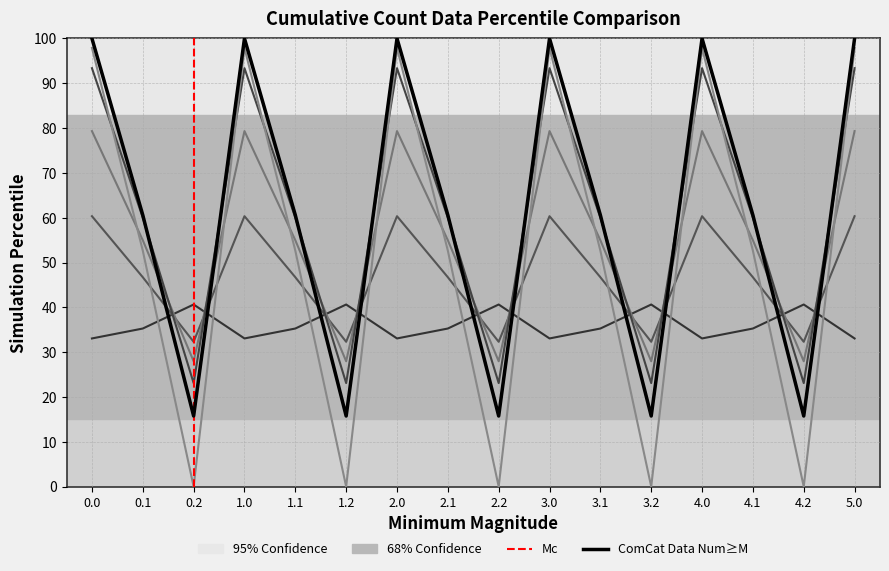

What is the average value of the col_13 series?

53.2